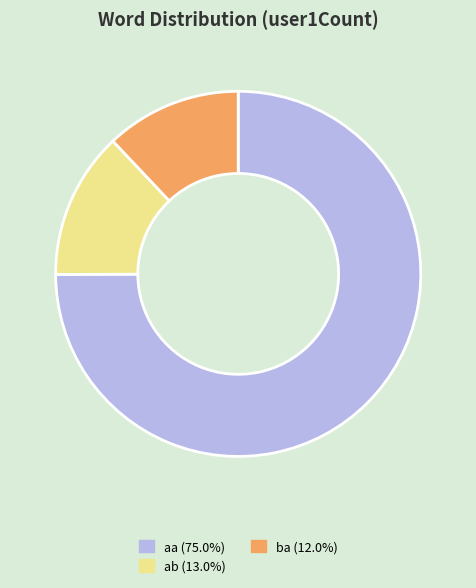

Count the number of slices in the pie.

3